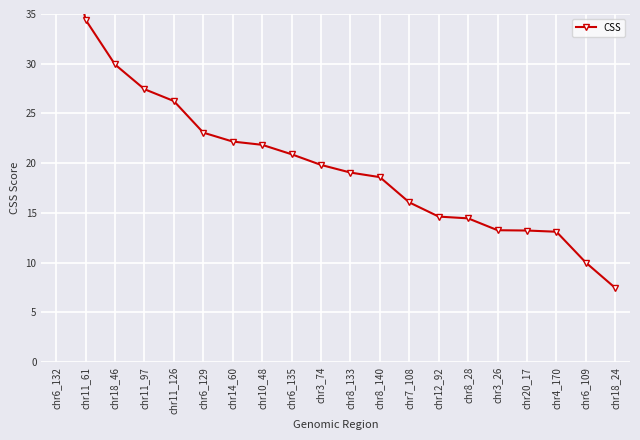

Does the chart display data point markers on the line(s)?

Yes